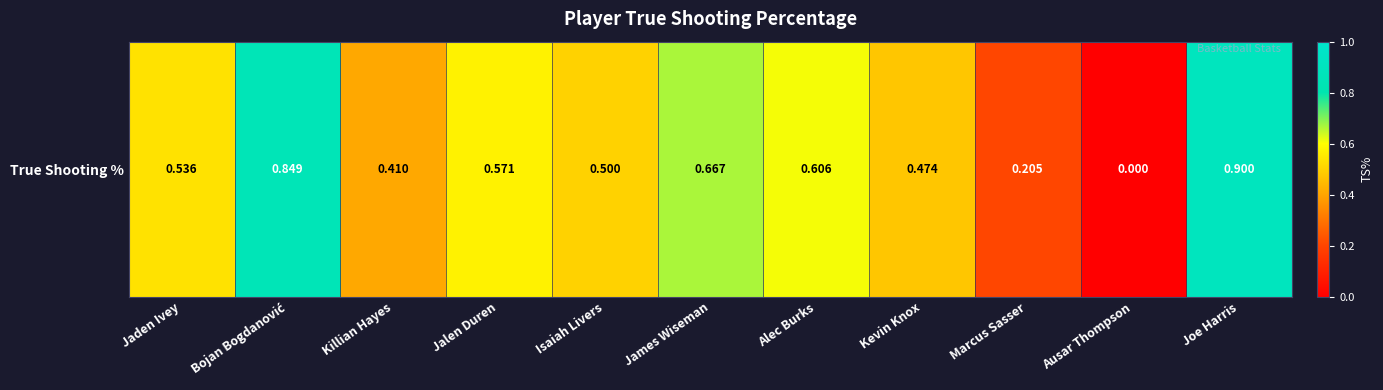

What is the maximum value shown in the chart?

0.9